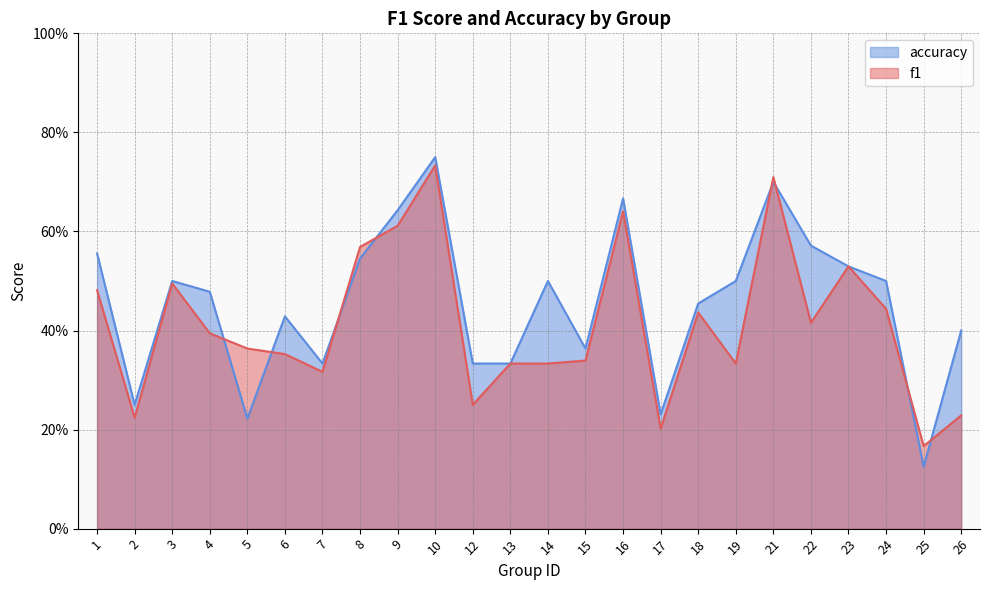

Reading left to right, extract all data points from this chart.

f1: 1=0.5	2=0.2	3=0.5	4=0.4	5=0.4	6=0.4	7=0.3	8=0.6	9=0.6	10=0.7	12=0.2	13=0.3	14=0.3	15=0.3	16=0.6	17=0.2	18=0.4	19=0.3	21=0.7	22=0.4	23=0.5	24=0.4	25=0.2	26=0.2
accuracy: 1=0.6	2=0.2	3=0.5	4=0.5	5=0.2	6=0.4	7=0.3	8=0.5	9=0.6	10=0.8	12=0.3	13=0.3	14=0.5	15=0.4	16=0.7	17=0.2	18=0.5	19=0.5	21=0.7	22=0.6	23=0.5	24=0.5	25=0.1	26=0.4